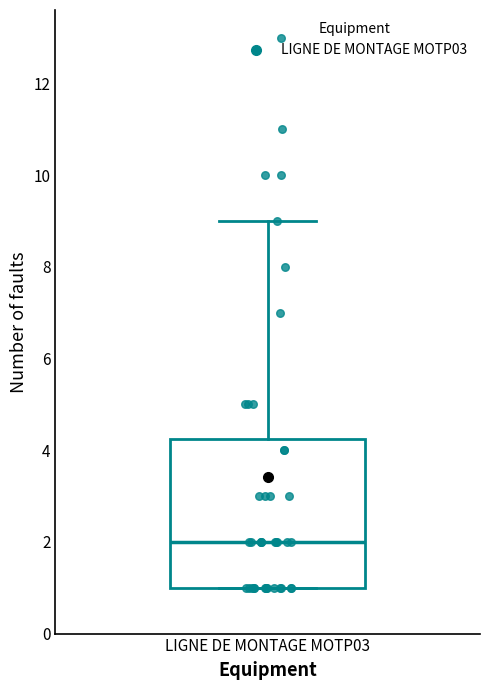

Transcribe this box plot: give where the median line is, the range the box spans, and where the two whiskers end, as read against the y-axis. The values are not printed on the chart, so give them approximately, as read against the axis.

median 2.0, box 1.0 to 4.2, whiskers 1.0 to 9.0